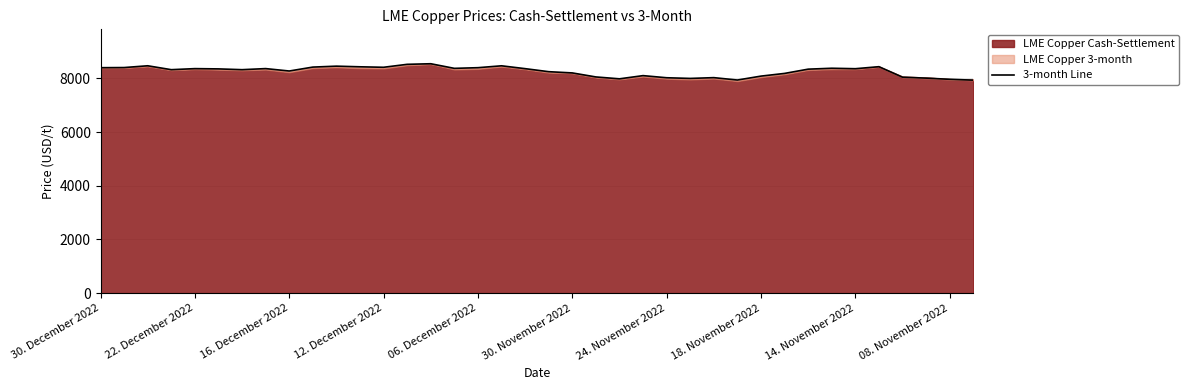

What is the difference between the maximum and minimum values?

611.0